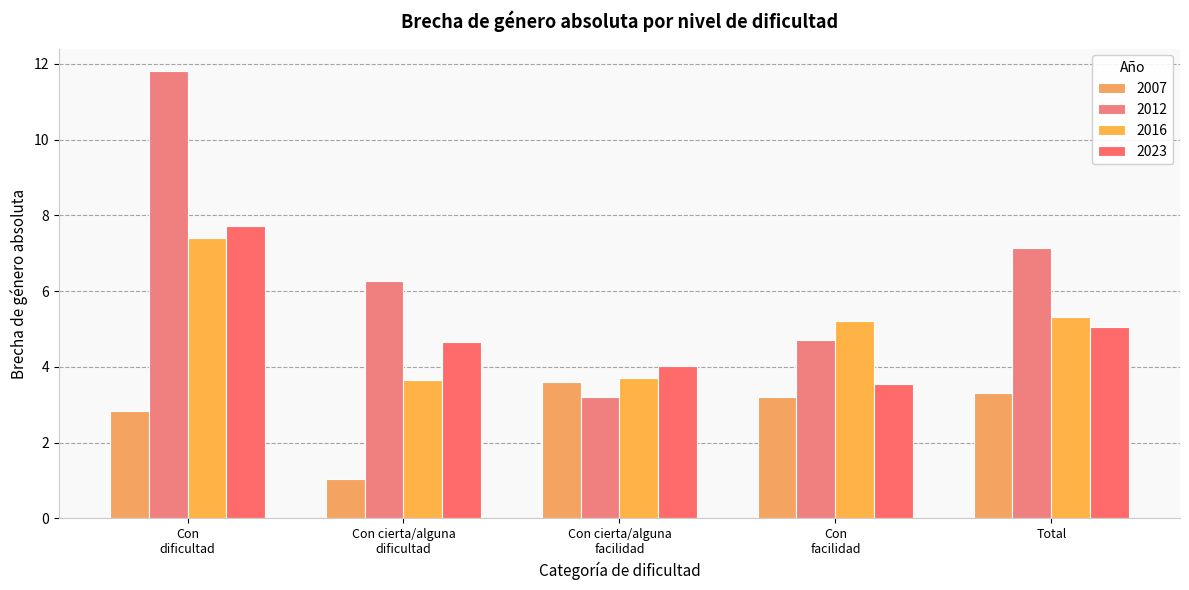

Which series has the largest range (max minus min)?

2012